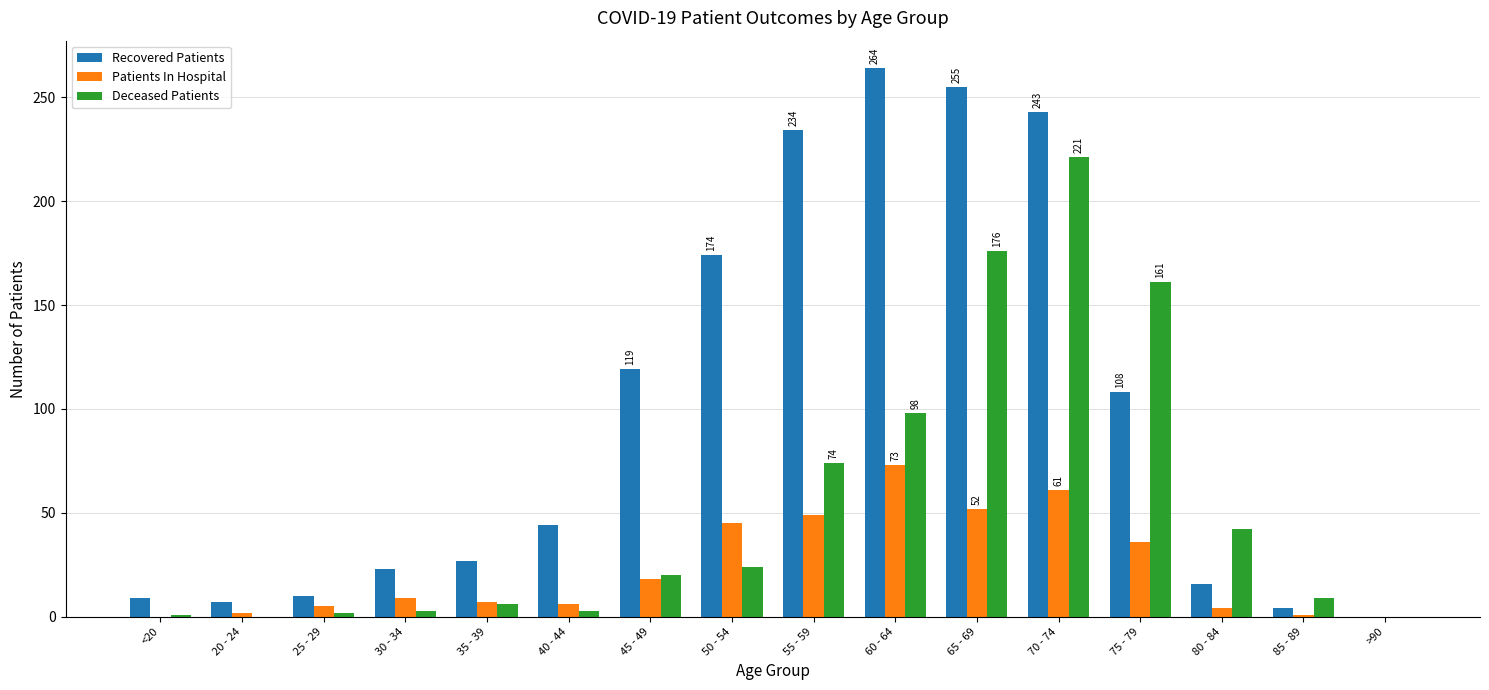

Is the value of Patients In Hospital at 60 - 64 greater than the value of Recovered Patients at 65 - 69?

No